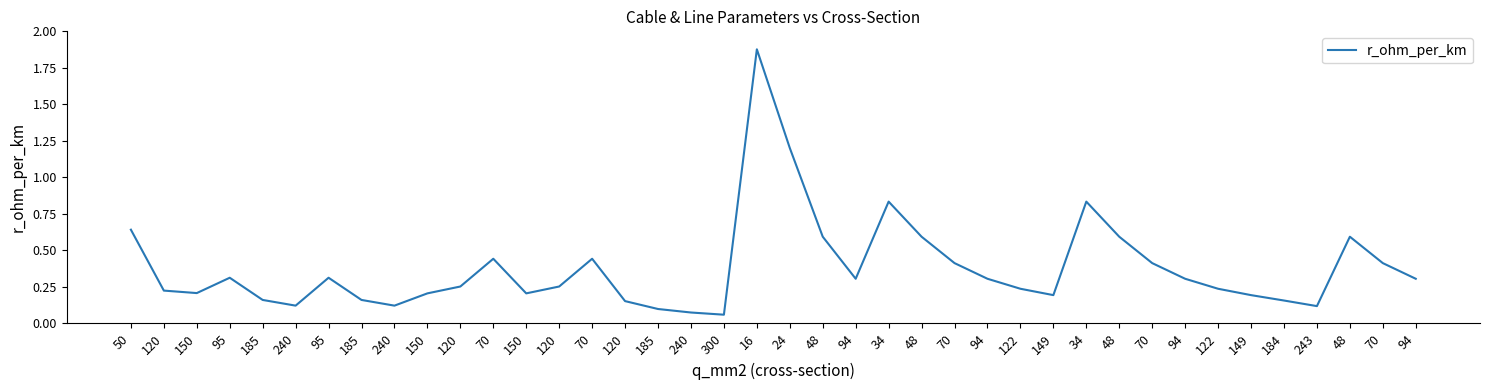

What is the label of the 37th point from the left?

243